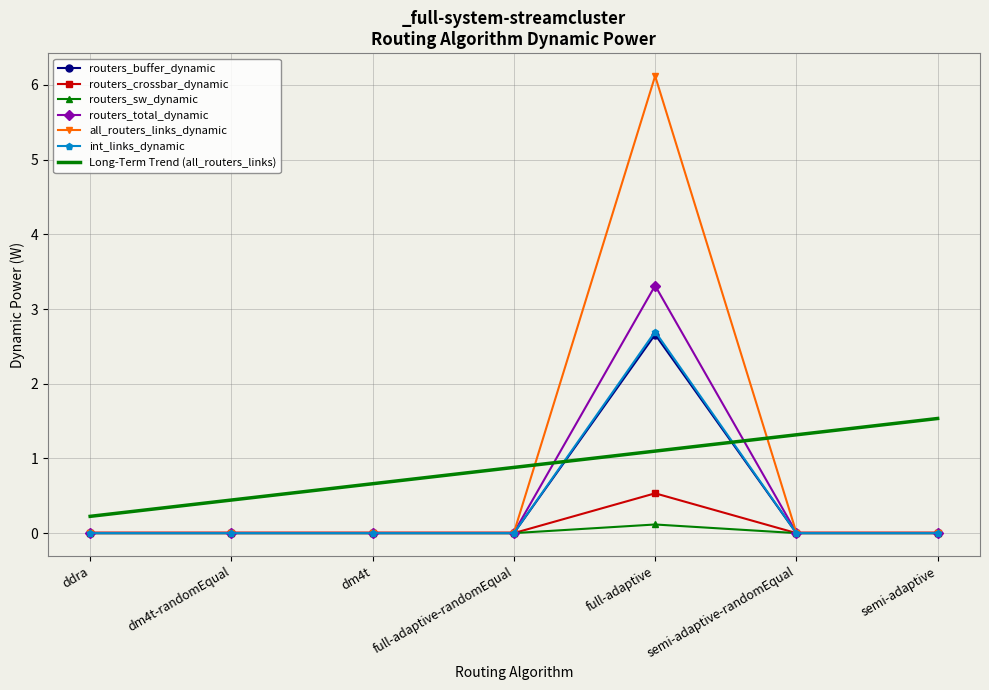

The value of routers_buffer_dynamic at full-adaptive is 4.7. True or false?

False